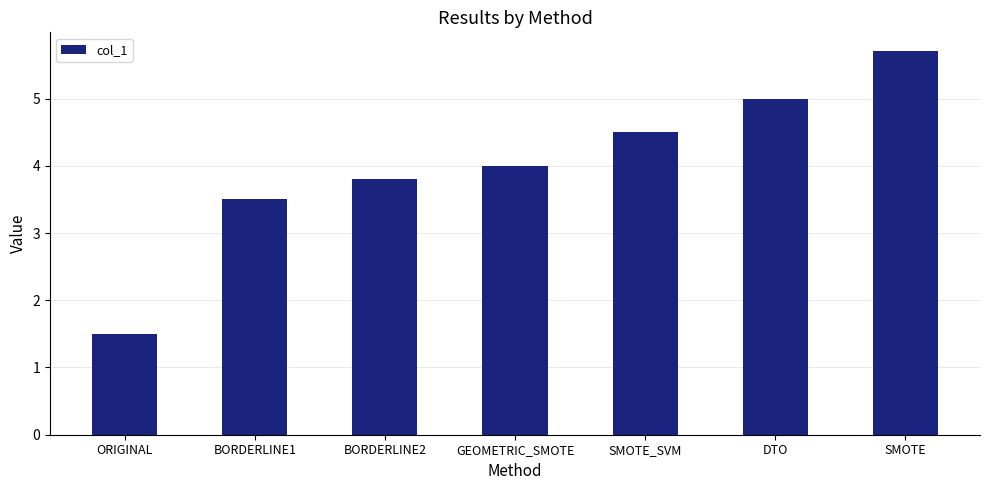

What is the label of the 6th bar from the left?

DTO